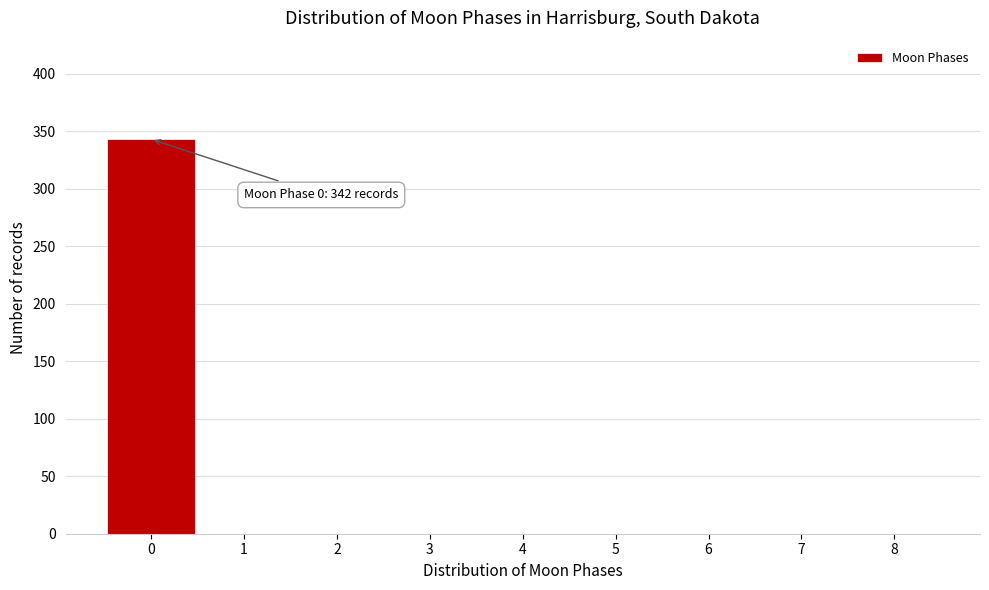

Which range on the x-axis has the tallest bar?

-0.5 to 0.5